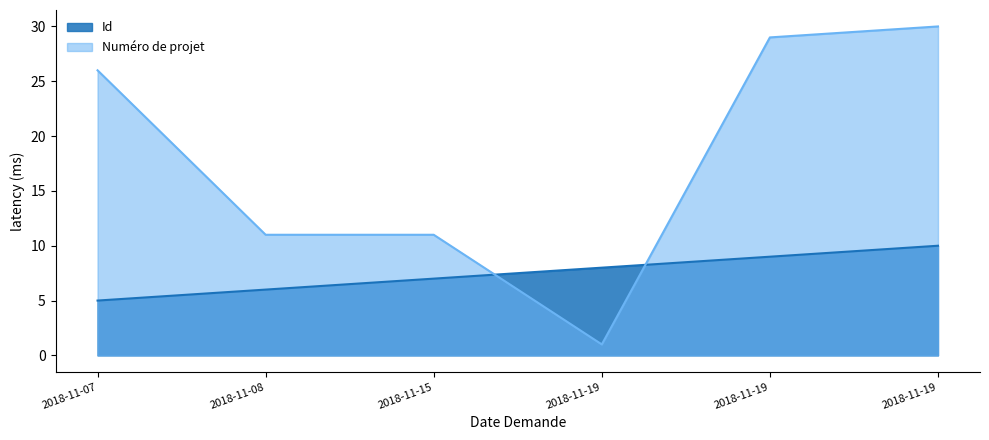

How many lines are shown in the chart?

2